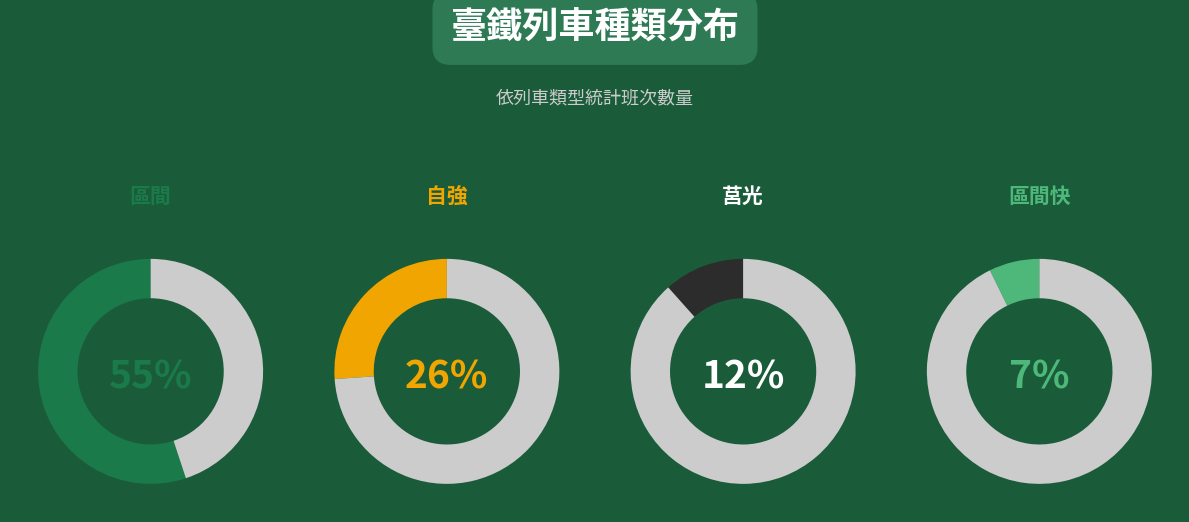

True or false: 自強 accounts for 12% of the total.

False